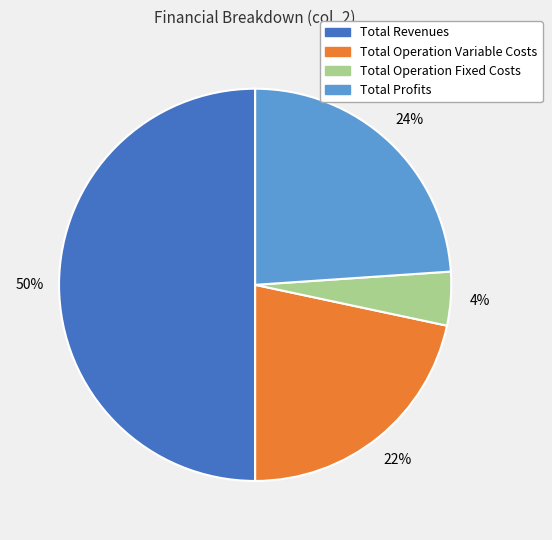

Which has a higher value, Total Profits or Total Revenues?

Total Revenues